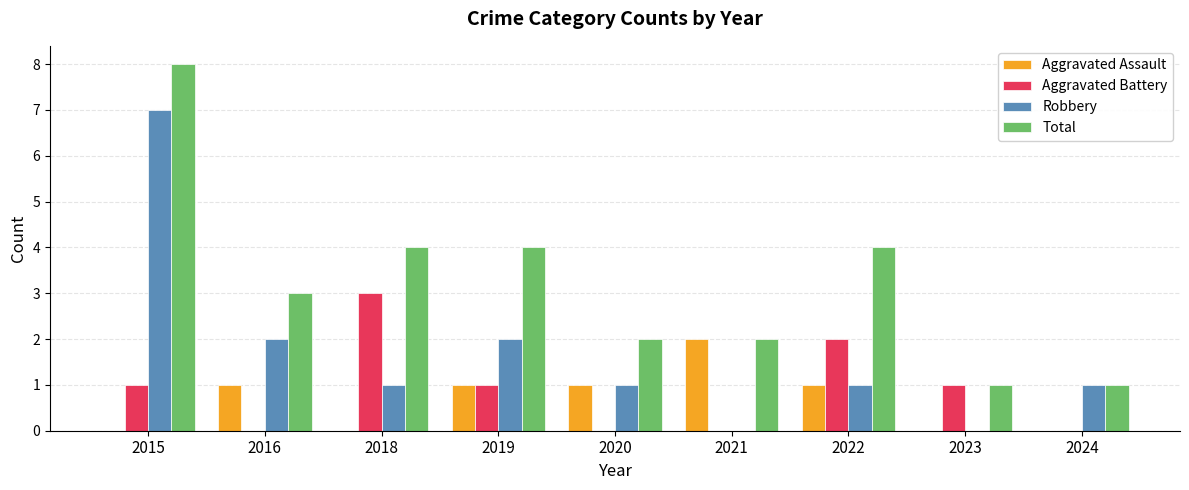

What is the highest value of the Aggravated Battery series?

3